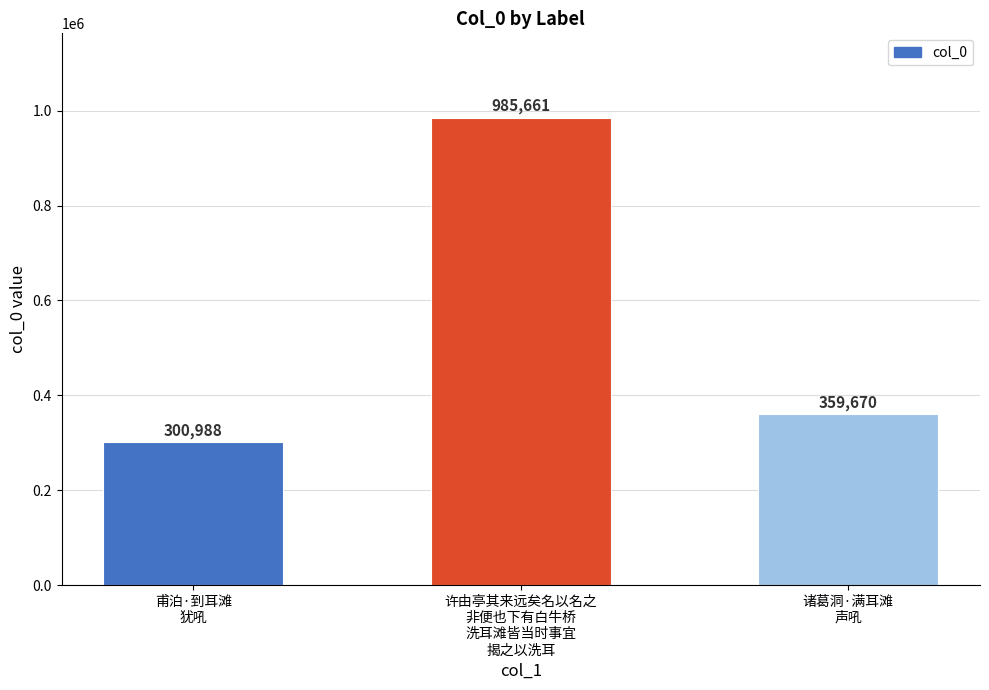

Rank the categories by value from lowest to highest.

甫泊·到耳滩
犹吼, 诸葛洞·满耳滩
声吼, 许由亭其来远矣名以名之
非便也下有白牛桥
洗耳滩皆当时事宜
揭之以洗耳